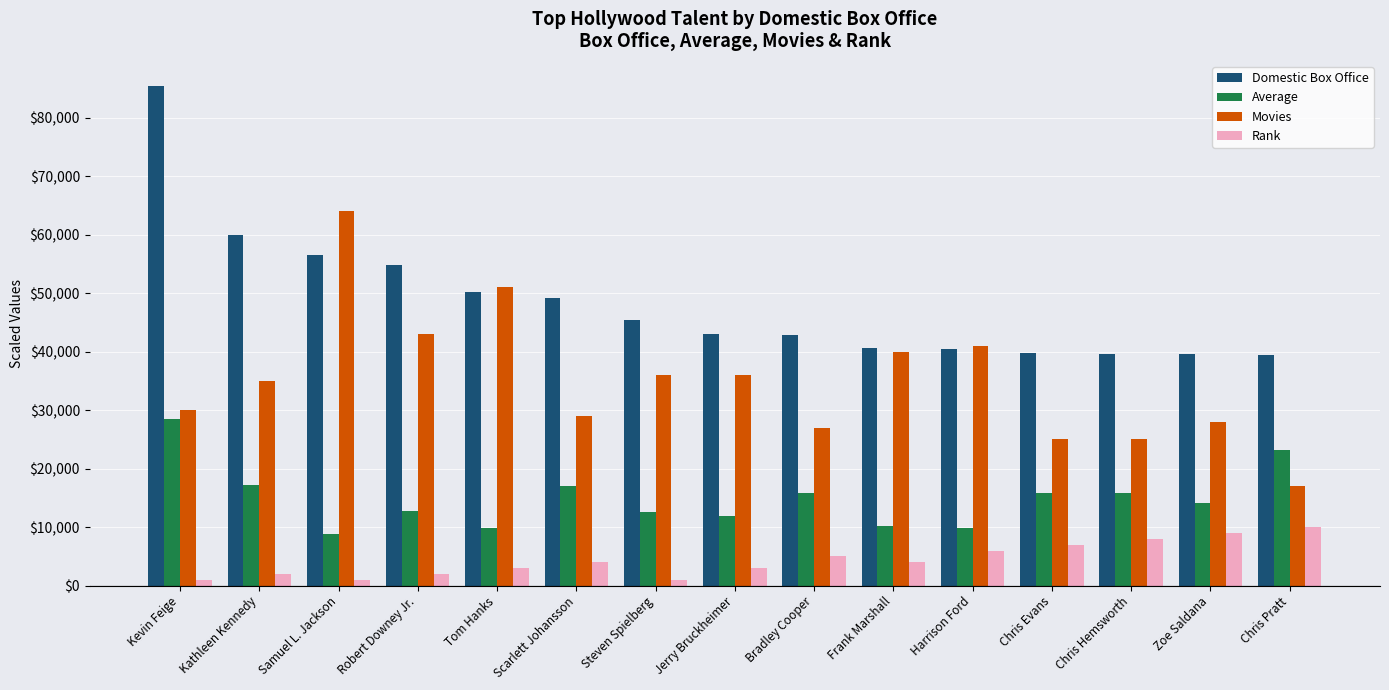

Rank the series by their maximum value, from lowest to highest.

Rank, Average, Movies, Domestic Box Office